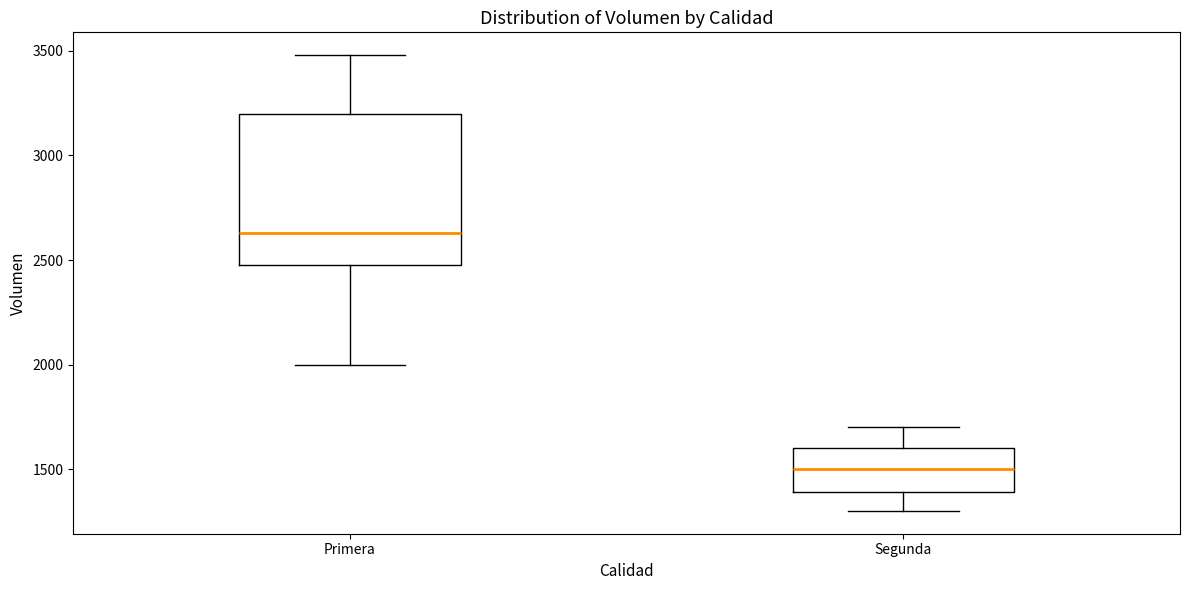

Comparing the boxes themselves (not the whiskers), which one is the tallest?

Primera